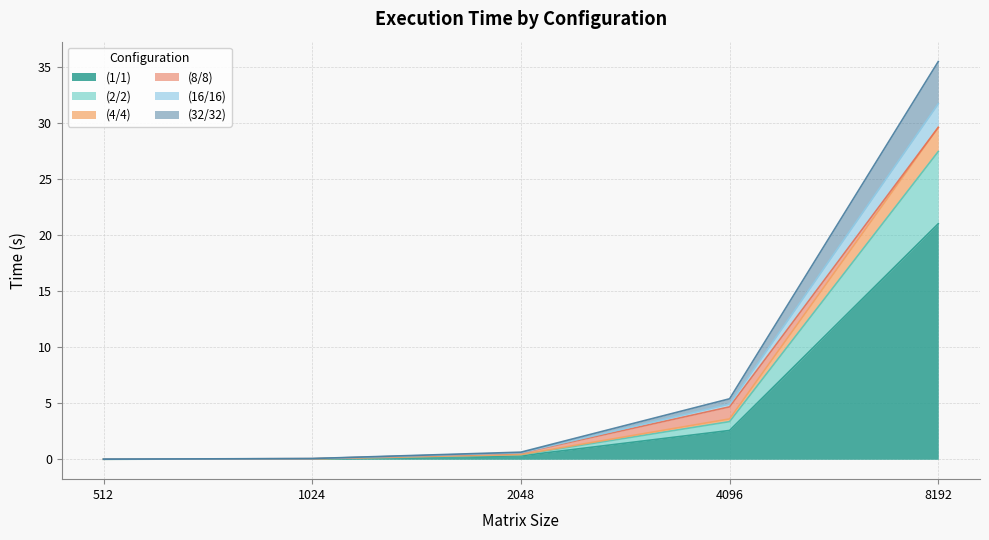

Where is (1/1) nearest to the value 10?

4096